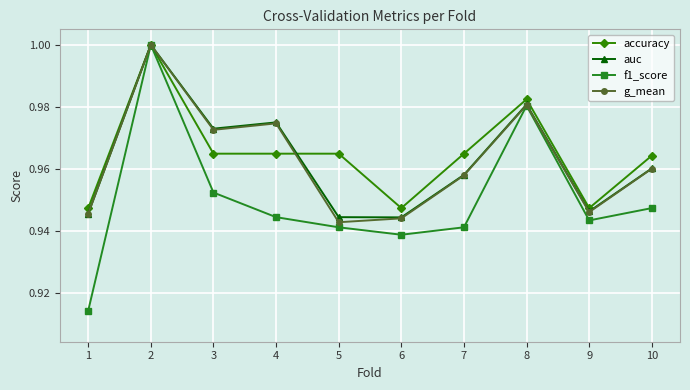

Is it true that g_mean equals 1.2 at 1?

False